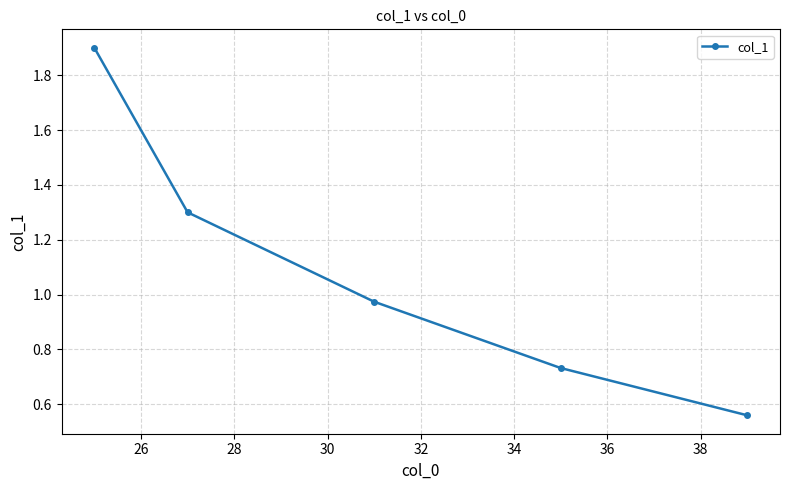

What is the sum of all values?

5.5